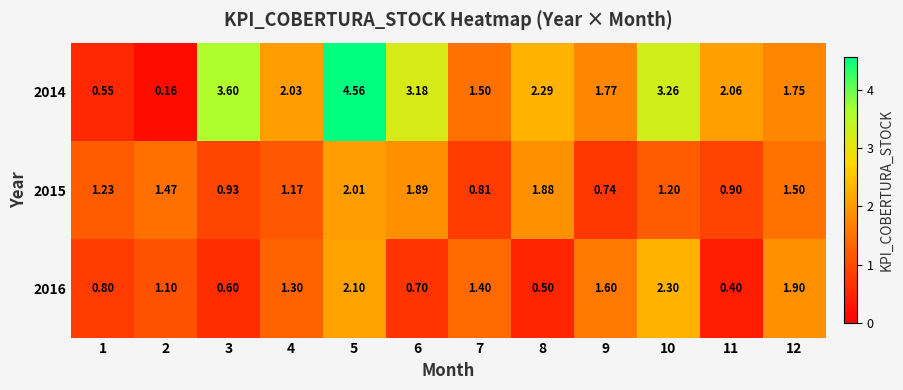

Is the value of 2015 at 10 greater than the value of 2014 at 3?

No